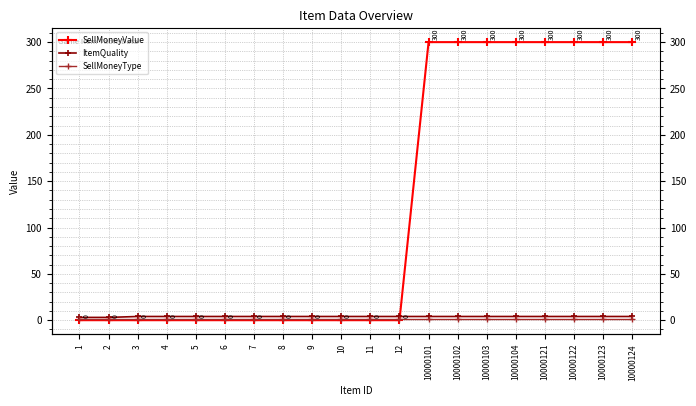

How many times do SellMoneyType and SellMoneyValue cross each other?

1